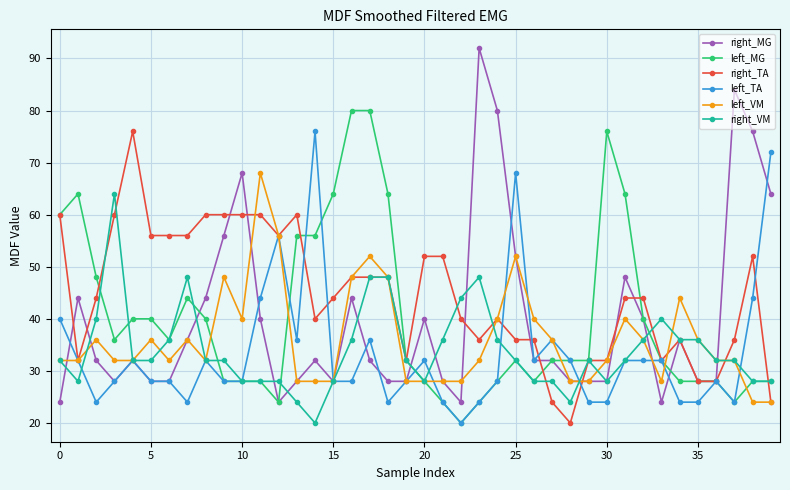

Which series ends up on top after the final intersection of right_VM and left_TA?

left_TA